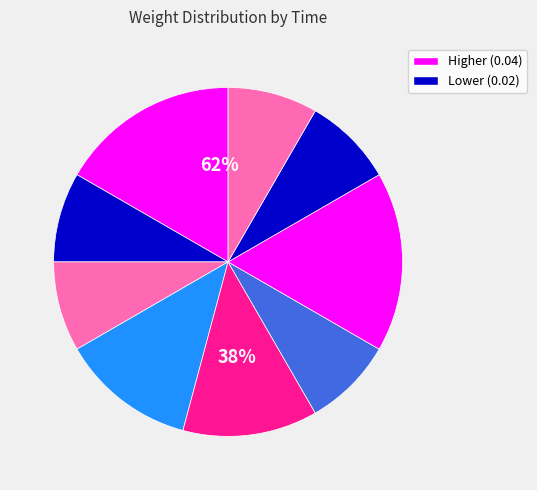

What percentage is the 00:38:37.432953 slice, to the nearest percent?

12%